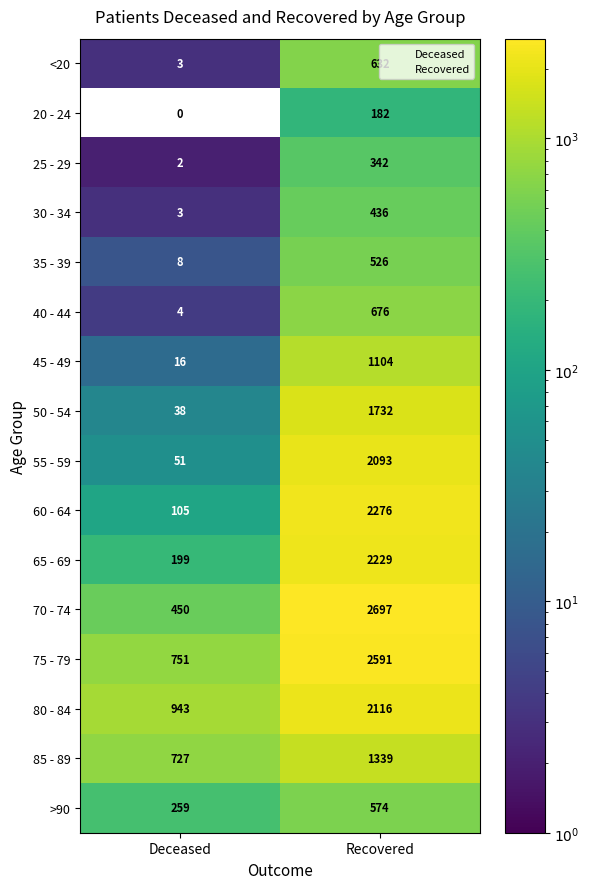

What is the maximum value shown in the chart?

2697